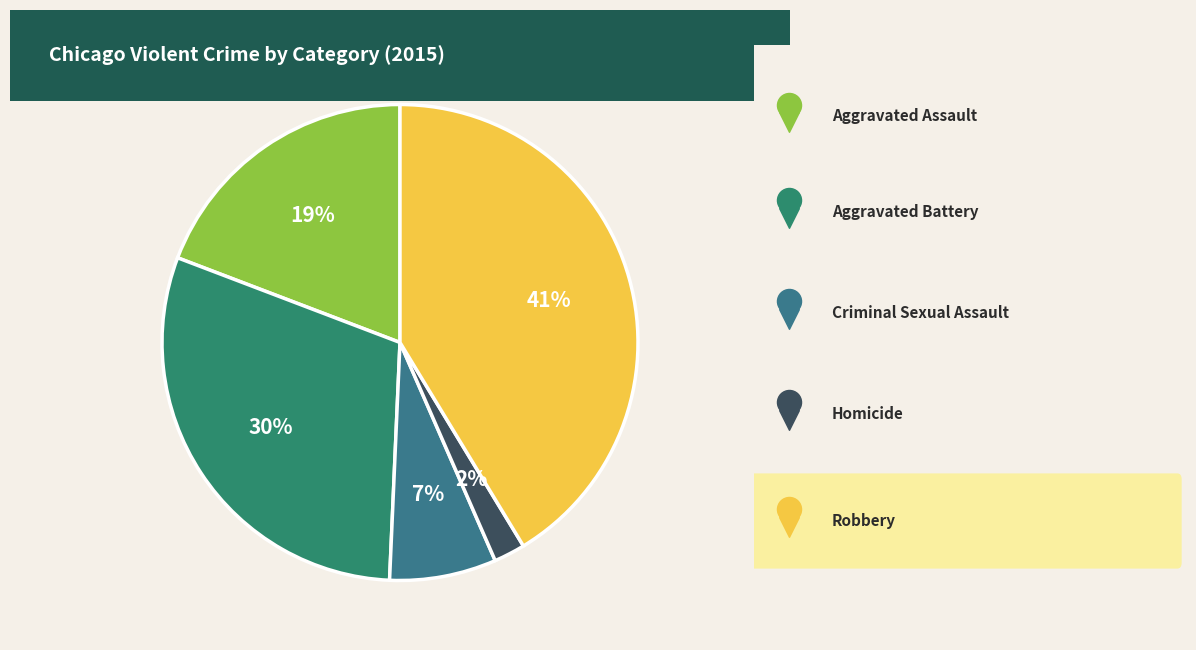

Does Robbery account for over 50% of the chart?

No